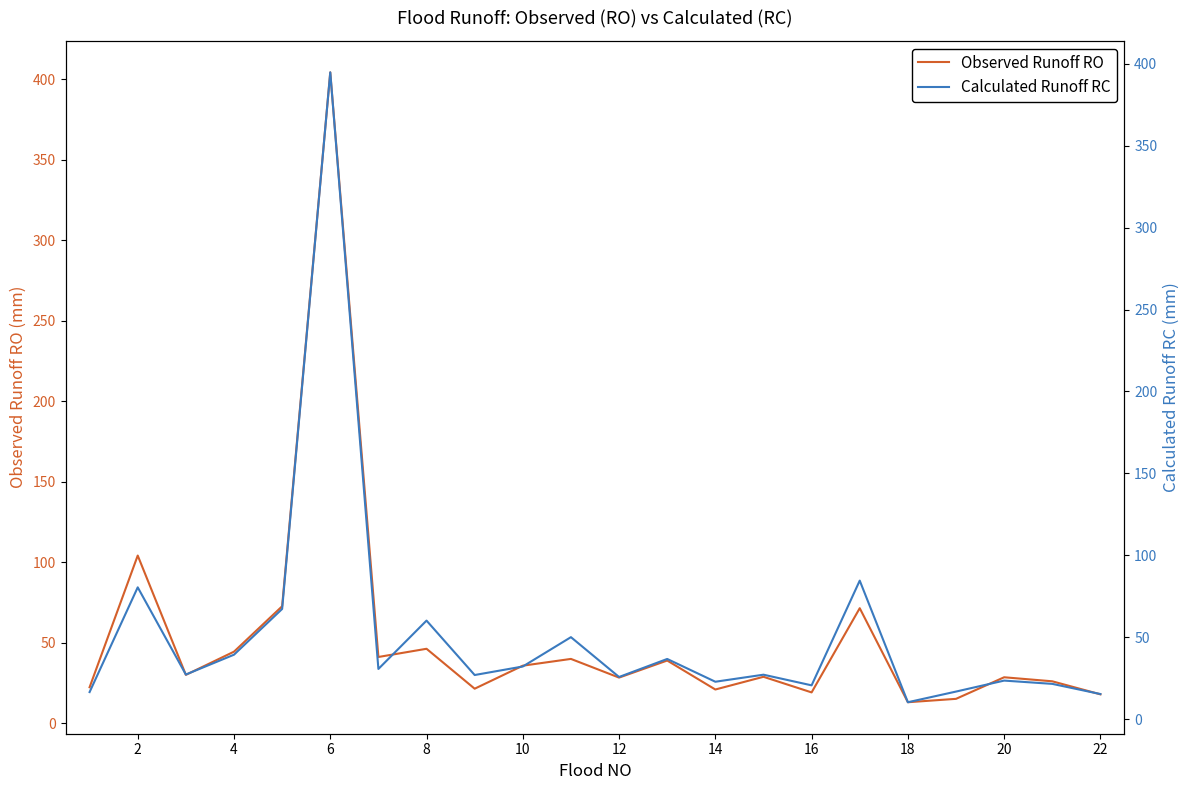

At which label is Observed Runoff RO closest to 208?

2